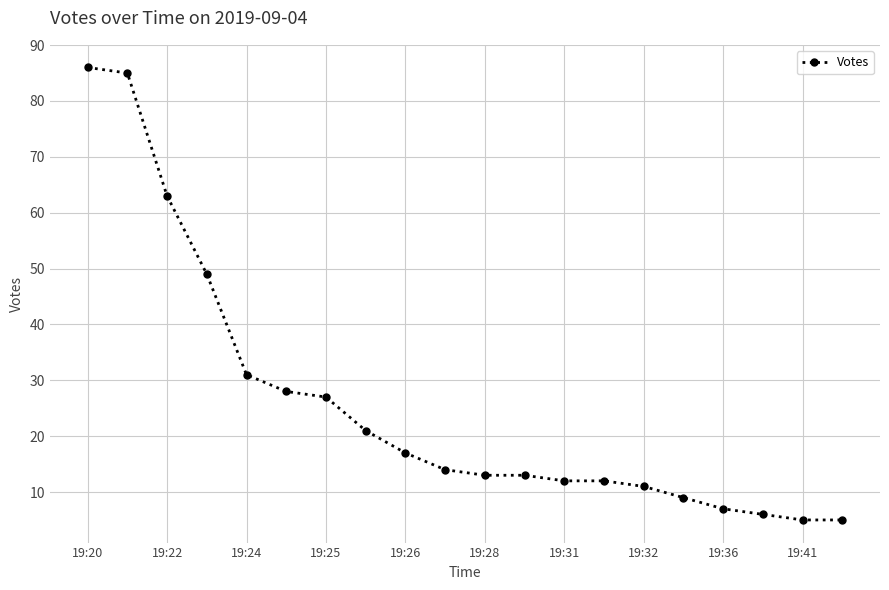

What is the smallest value displayed?

5